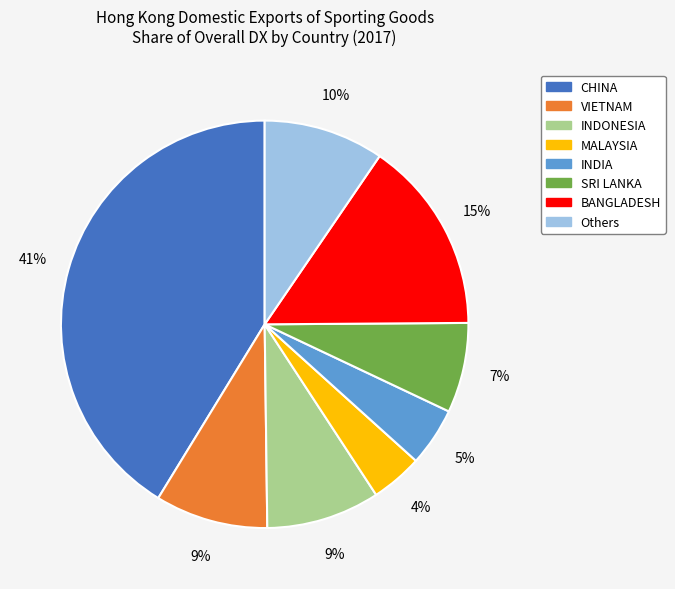

To the nearest percent, what is the average slice percentage?

12%